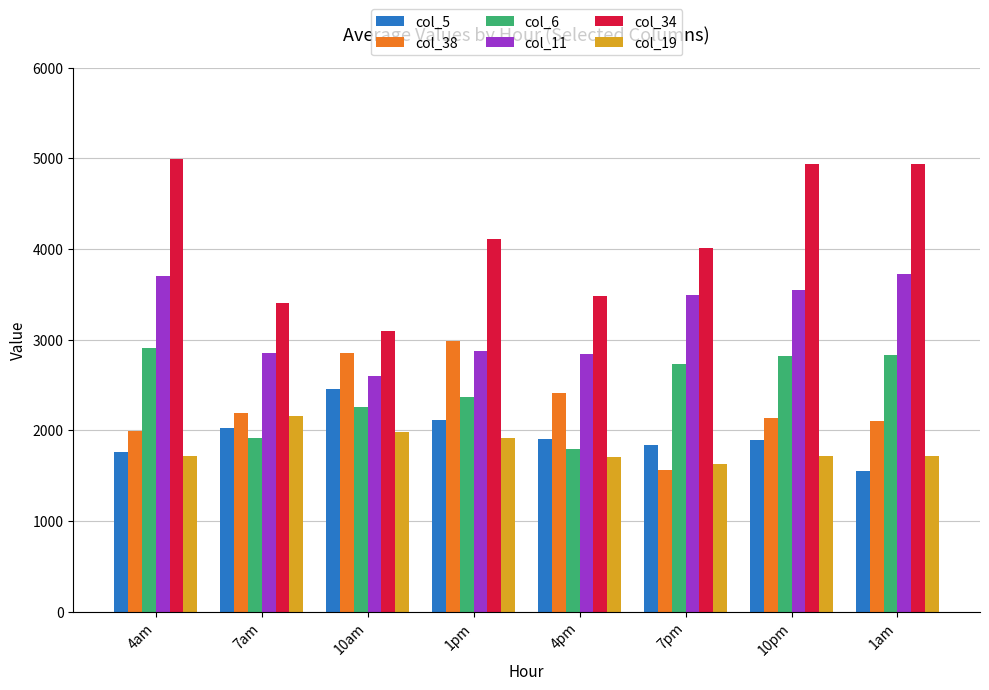

Rank the series at 1am from lowest to highest value.

col_5, col_19, col_38, col_6, col_11, col_34